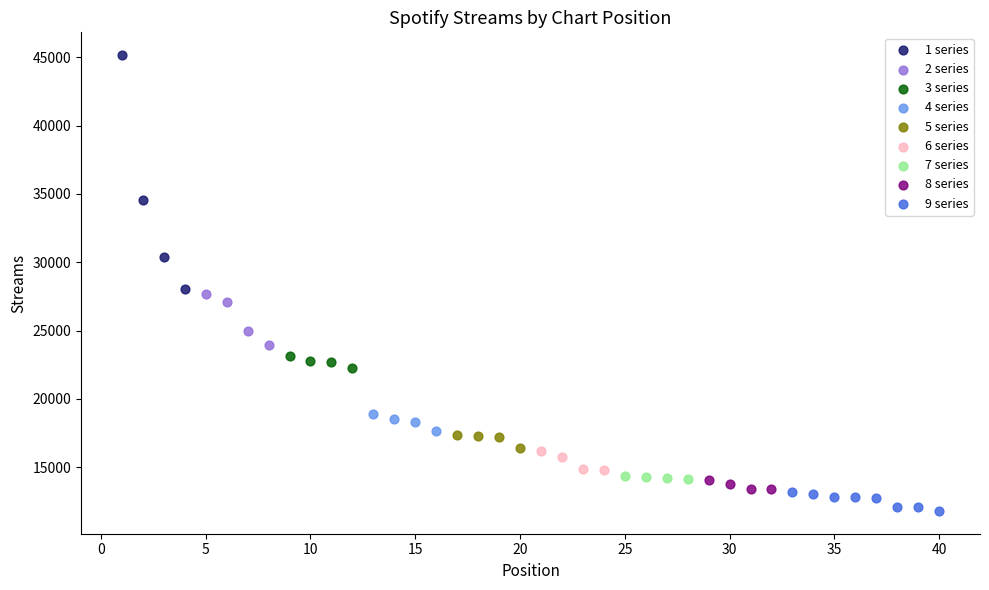

Which series reaches the minimum Y coordinate?

9 series